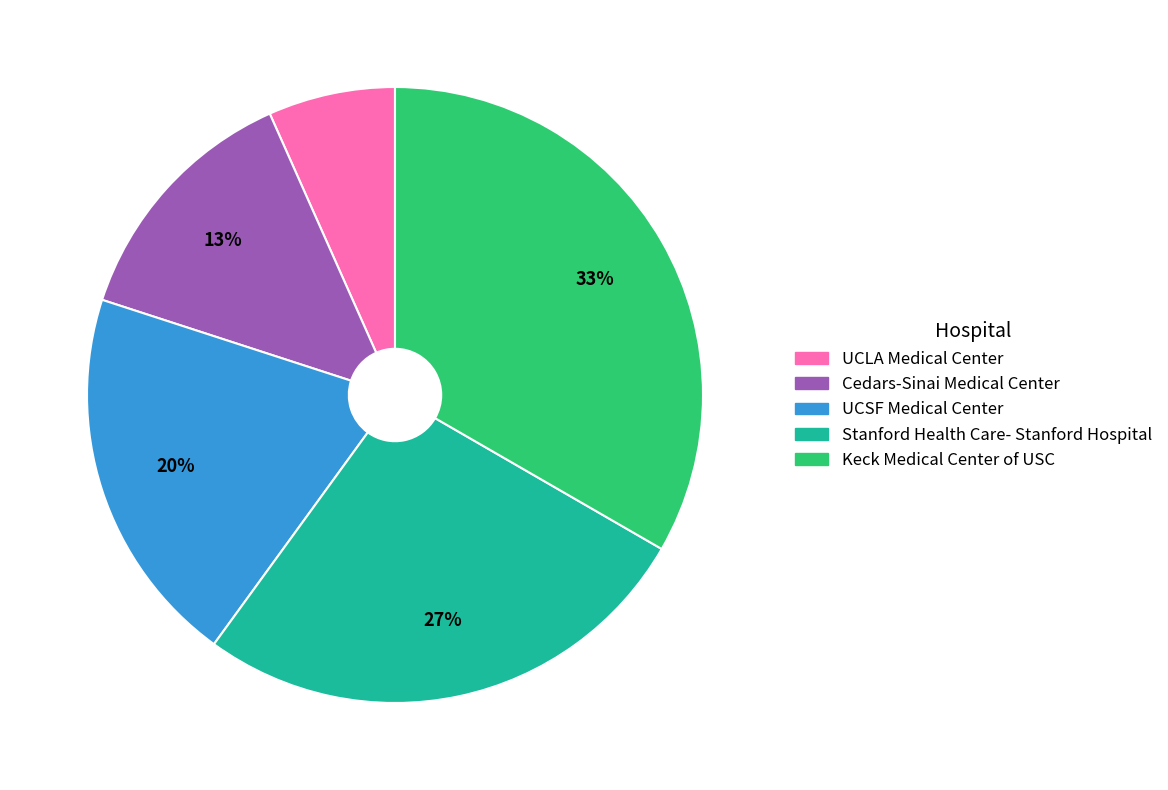

Which category has the biggest portion of the pie?

Keck Medical Center of USC